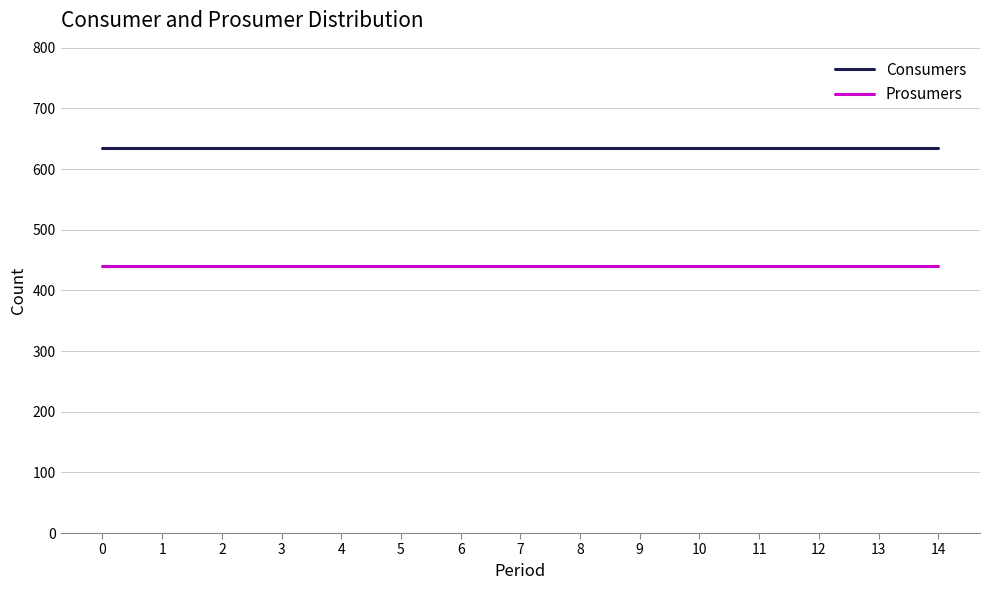

What is the lowest value of the Consumers series?

635